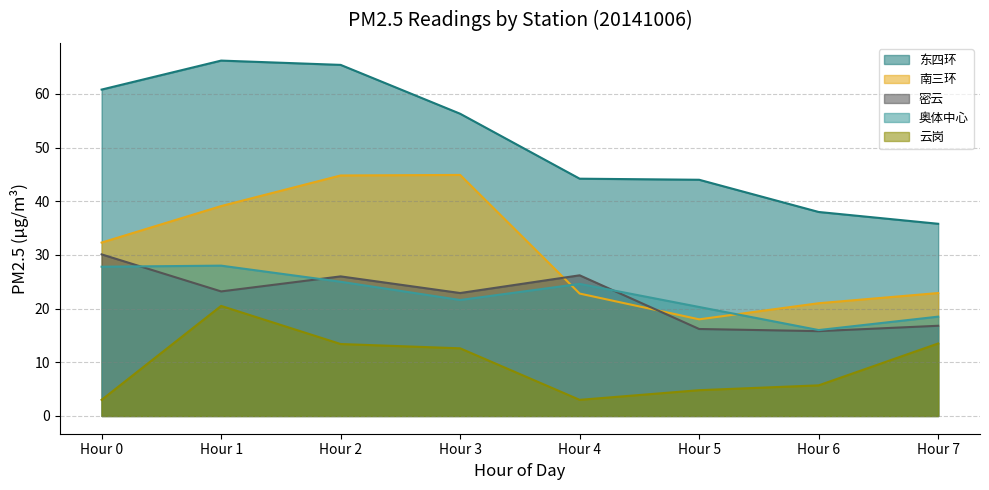

What is the difference between the maximum and minimum values in the 云岗 series?

17.5